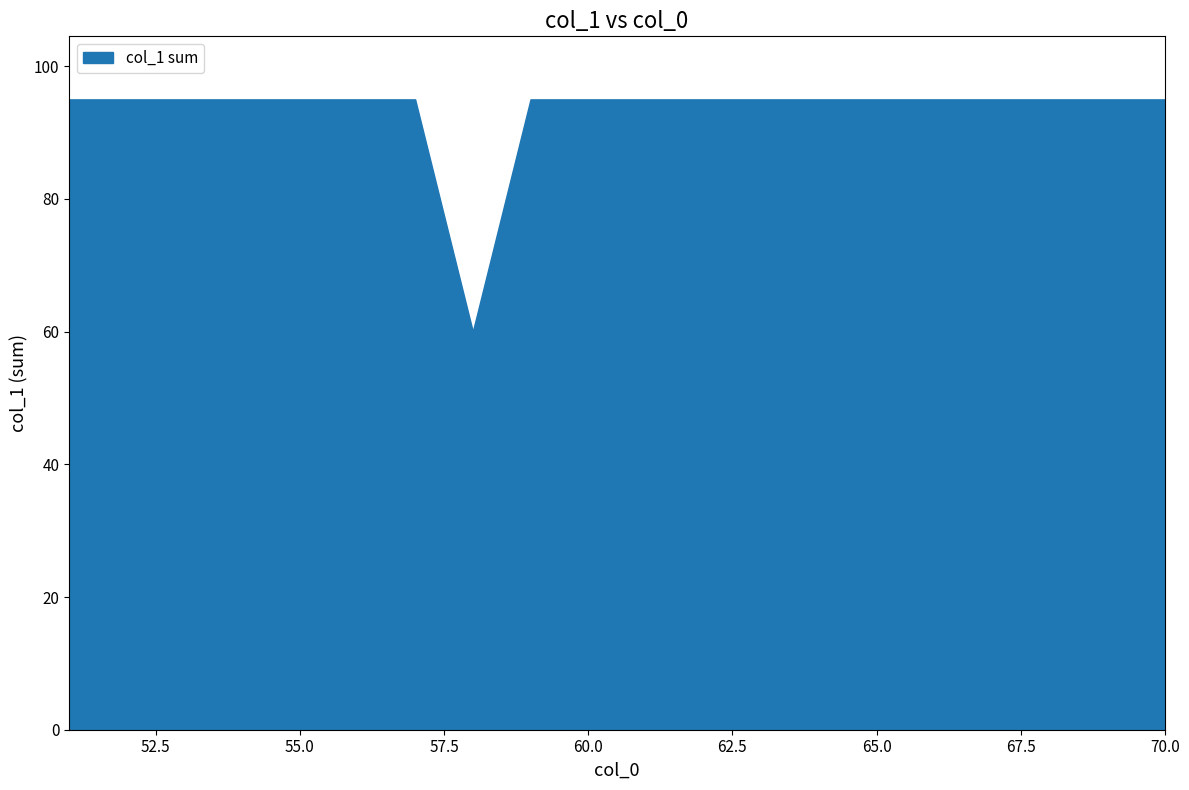

What is the smallest value displayed?

60